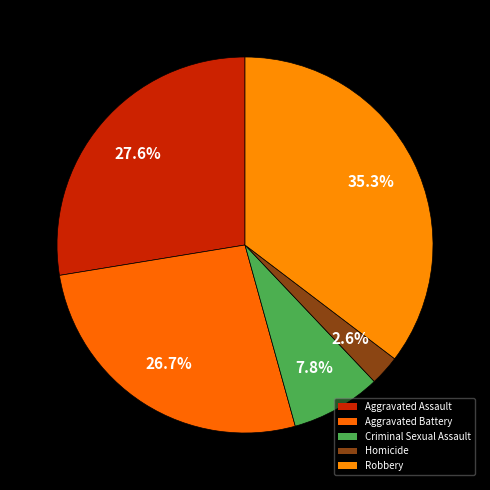

How many segments does this pie chart have?

5